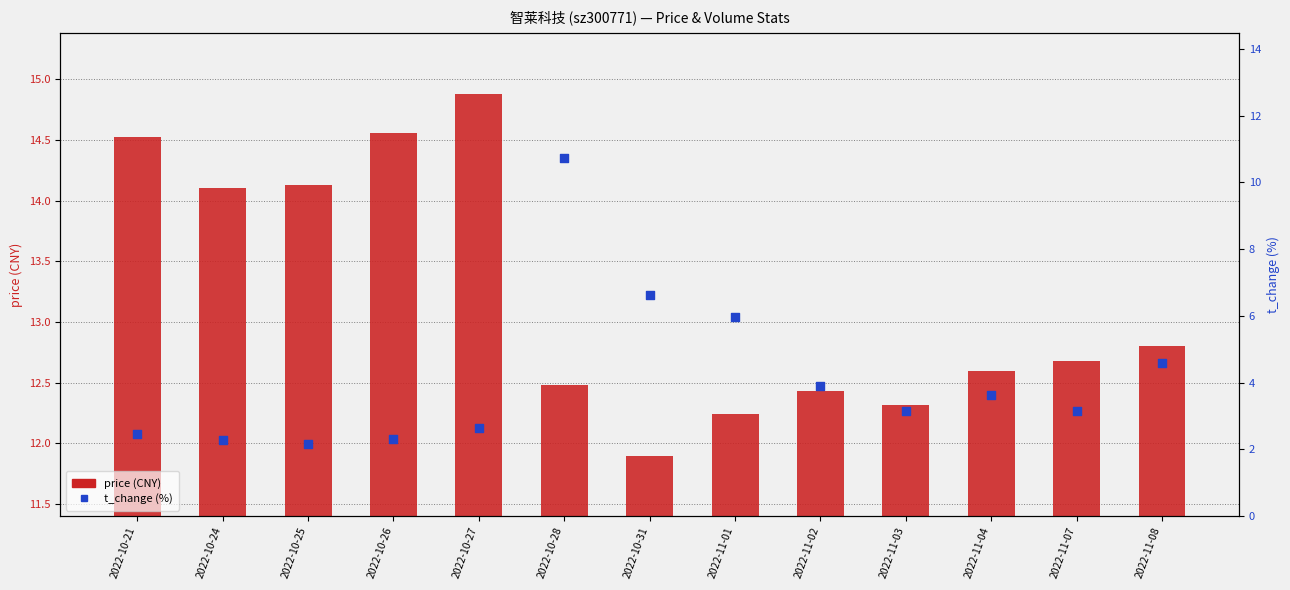

Is the value of t_change (%) at 2022-11-07 greater than the value of price (CNY) at 2022-10-21?

No